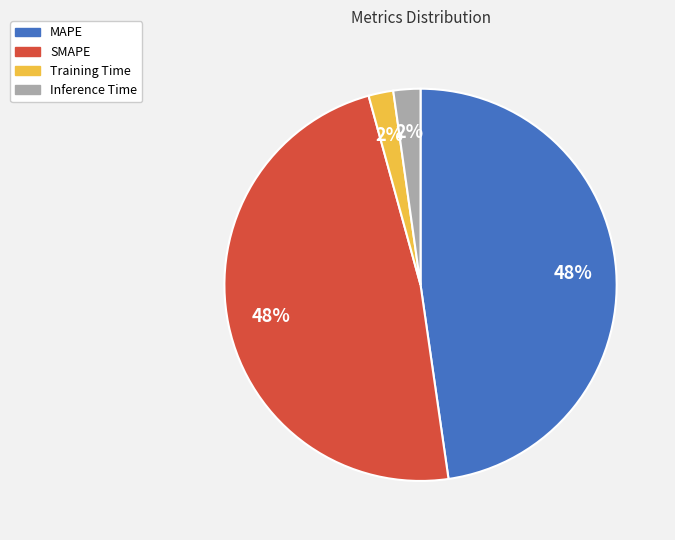

How many segments does this pie chart have?

4